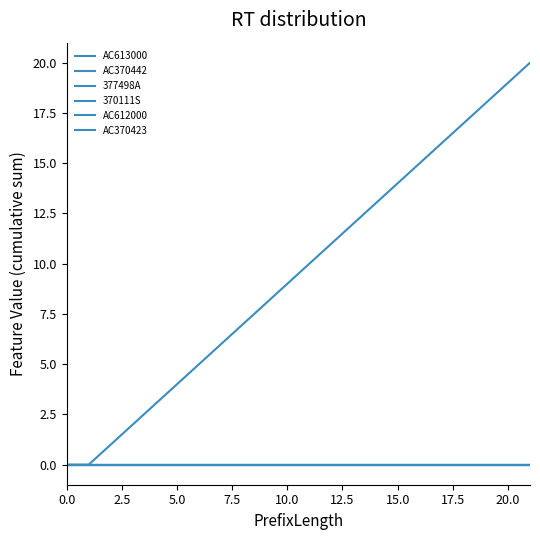

Does the chart have visible grid lines?

No